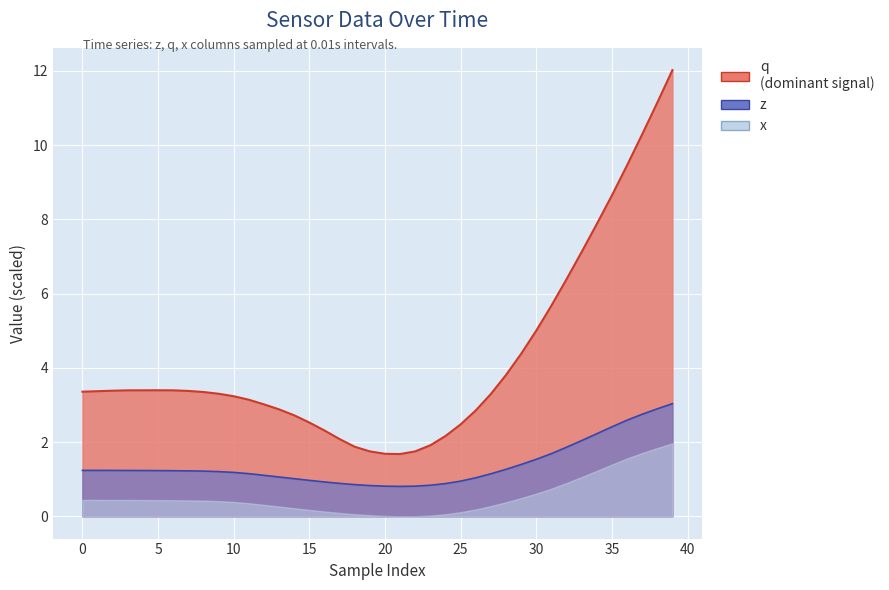

What is the maximum value shown in the chart?

12.0